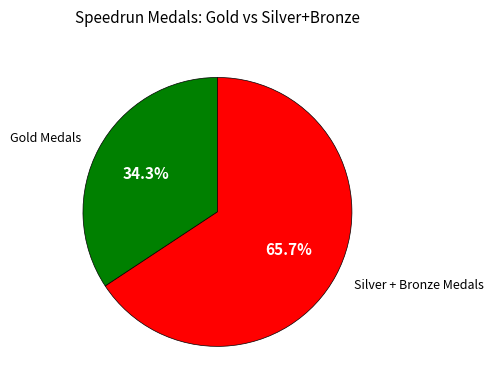

What is the smallest slice in the pie chart?

Gold Medals